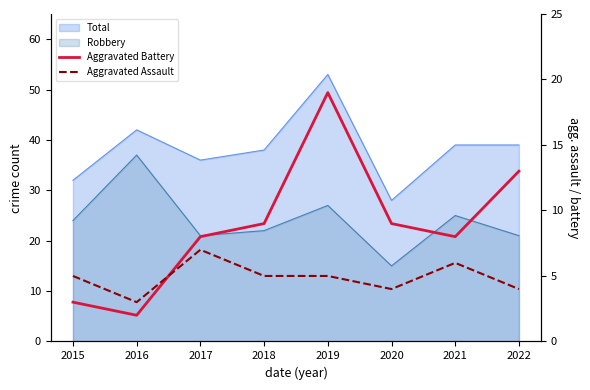

Where is the first local maximum for Aggravated Battery?

2019